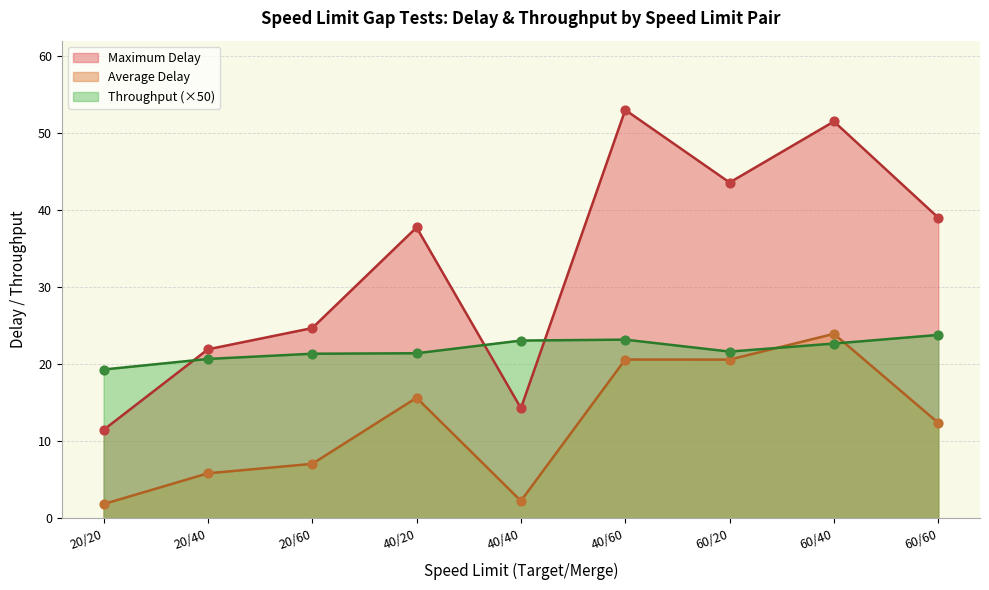

At how many categories does at least one series exceed 4?

9